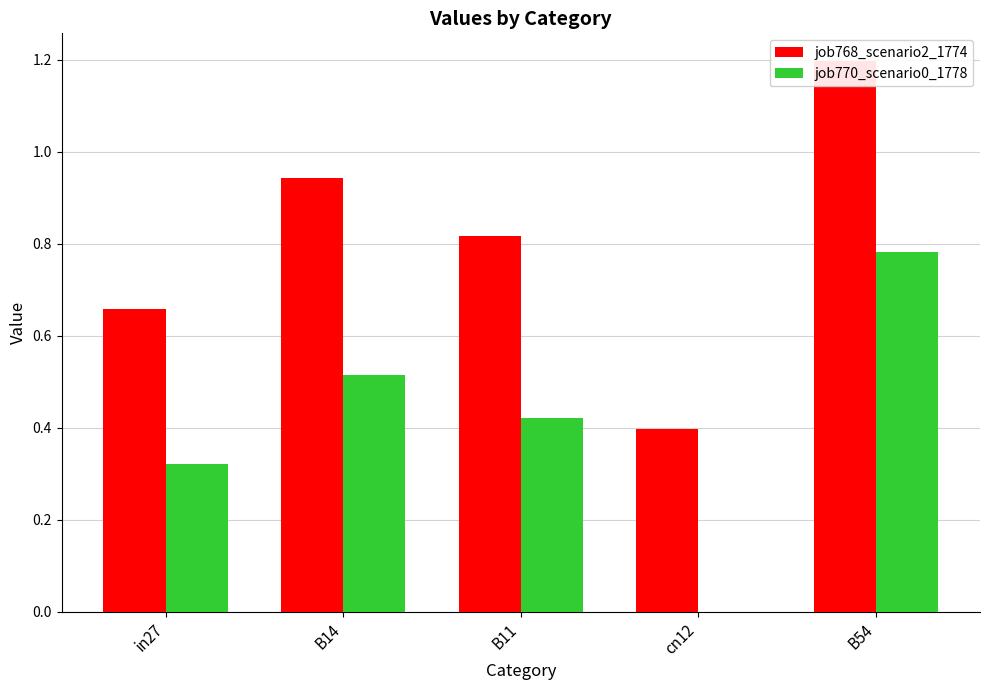

What is the total value across all series at B14?

1.5